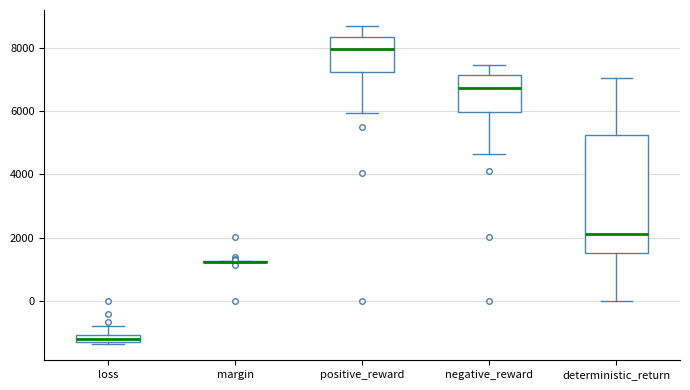

Comparing the boxes themselves (not the whiskers), which one is the tallest?

deterministic_return